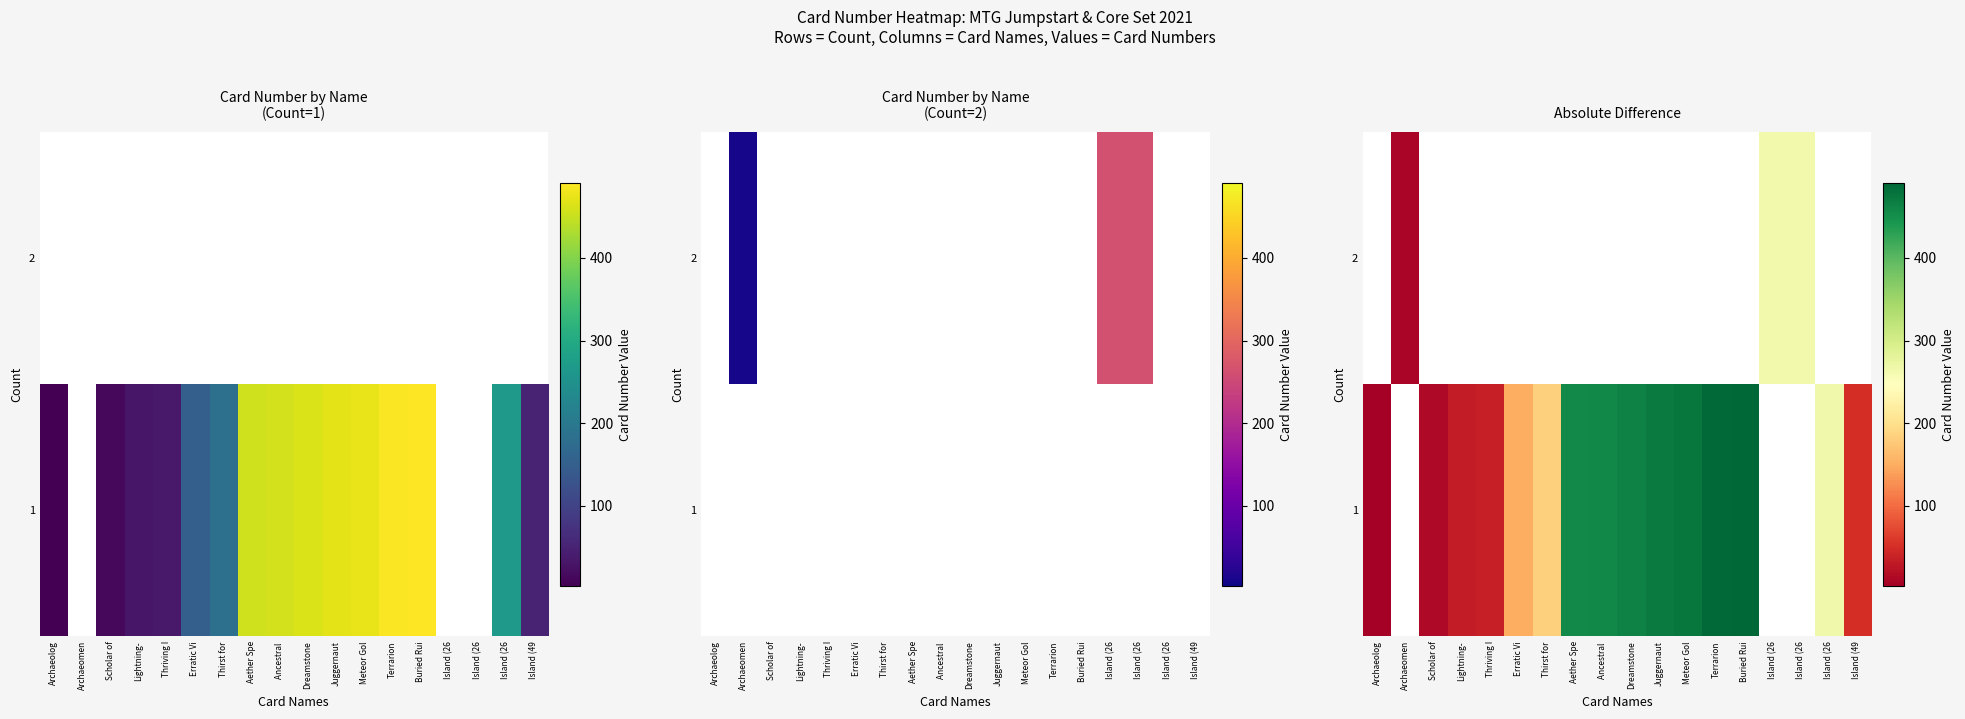

Which series changed the most between Scholar of and Terrarion?

row_1